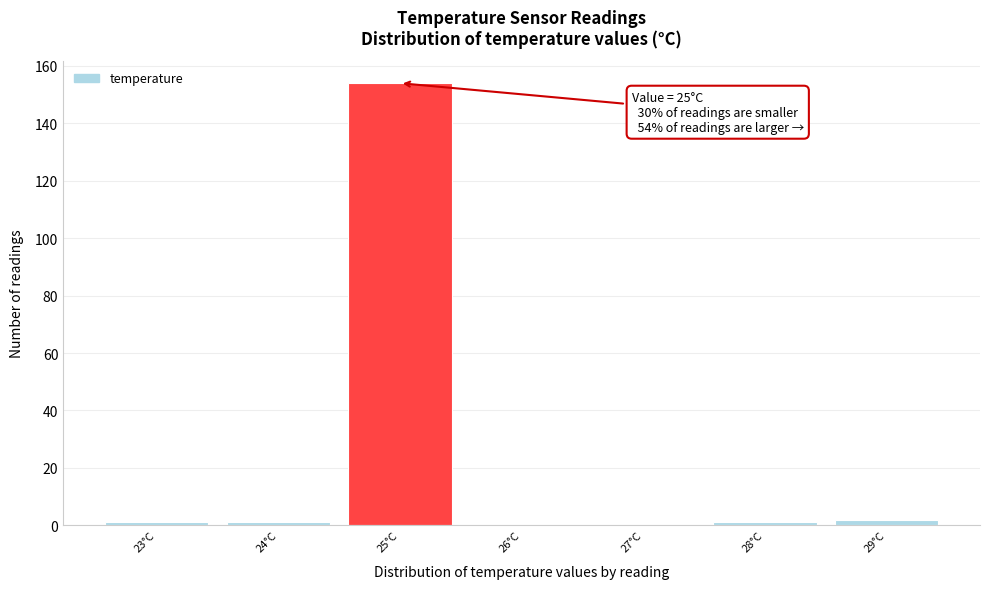

Which range on the x-axis has the tallest bar?

24.5 to 25.5